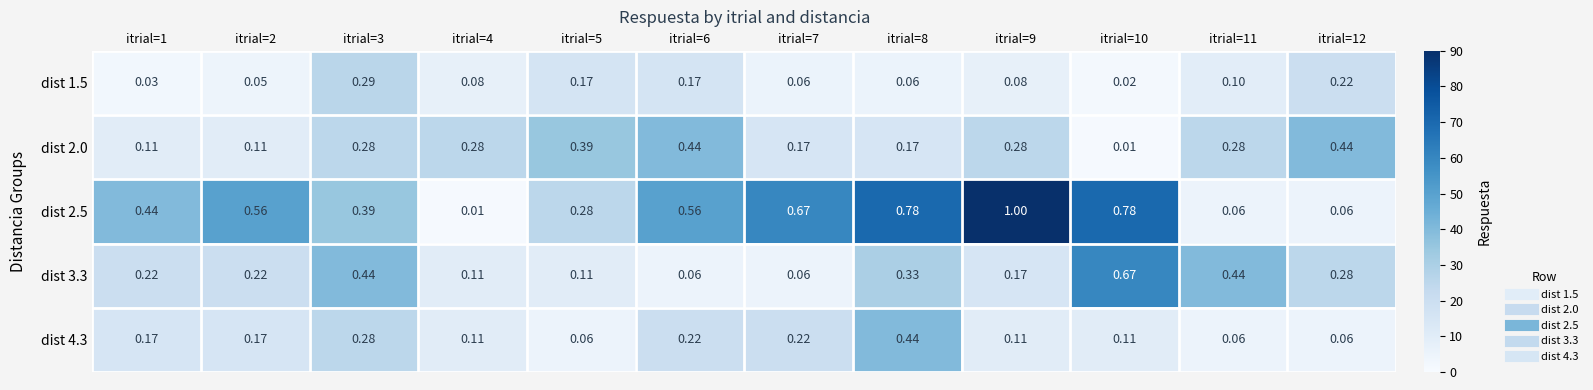

Is the value of dist 3.3 at itrial=9 greater than the value of dist 2.5 at itrial=5?

No